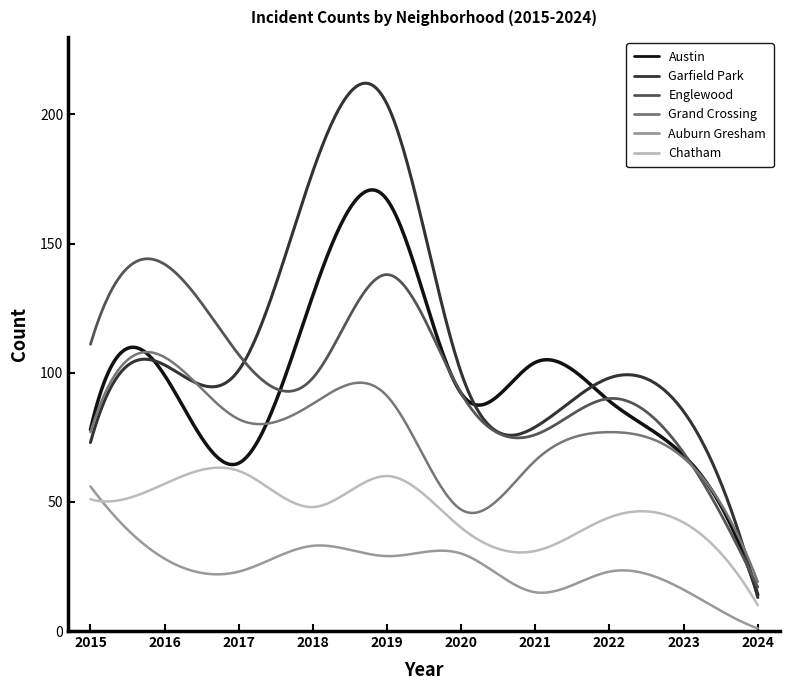

What is the highest value of the Chatham series?

63.3